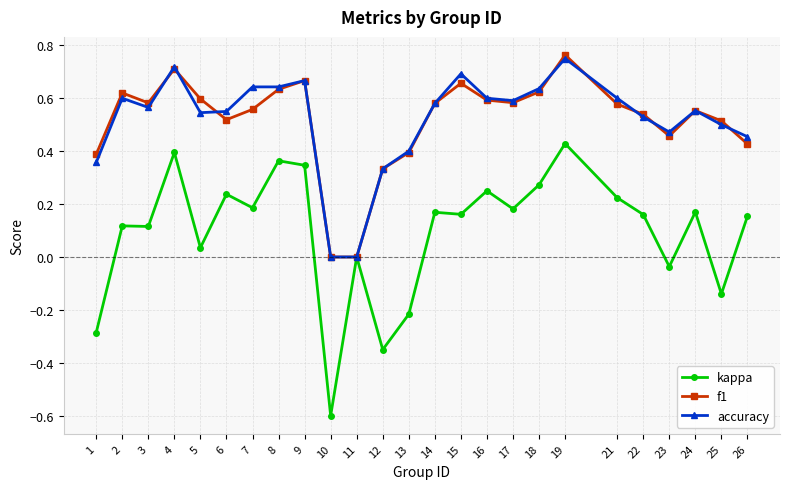

What is the lowest value of the kappa series?

-0.6